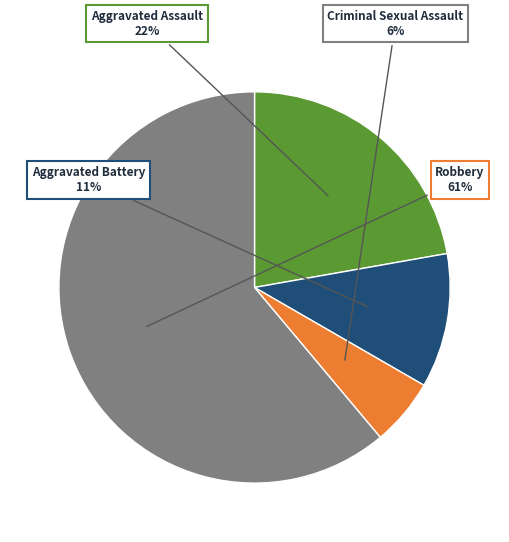

To the nearest percent, what is the average slice percentage?

25%